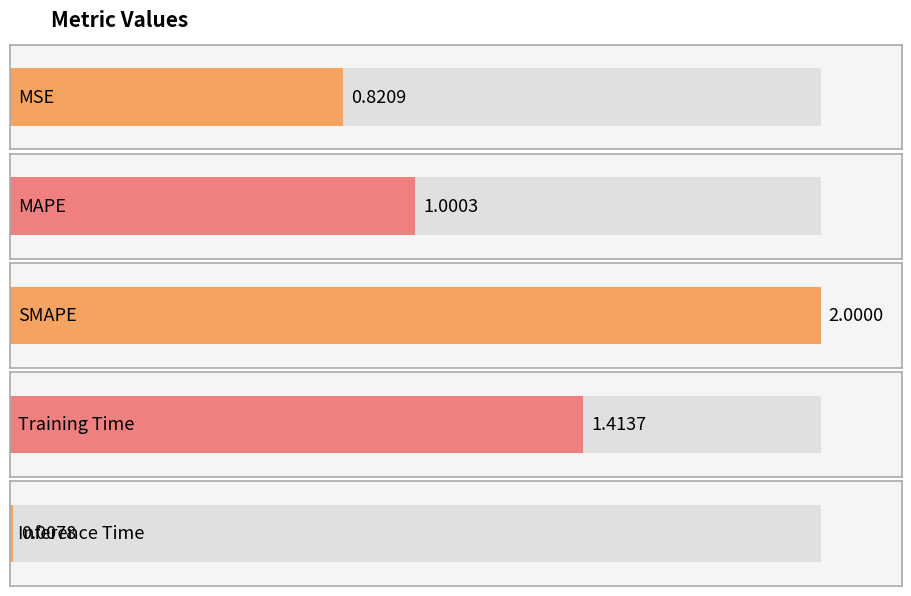

What is the label of the 5th bar from the right?

MSE